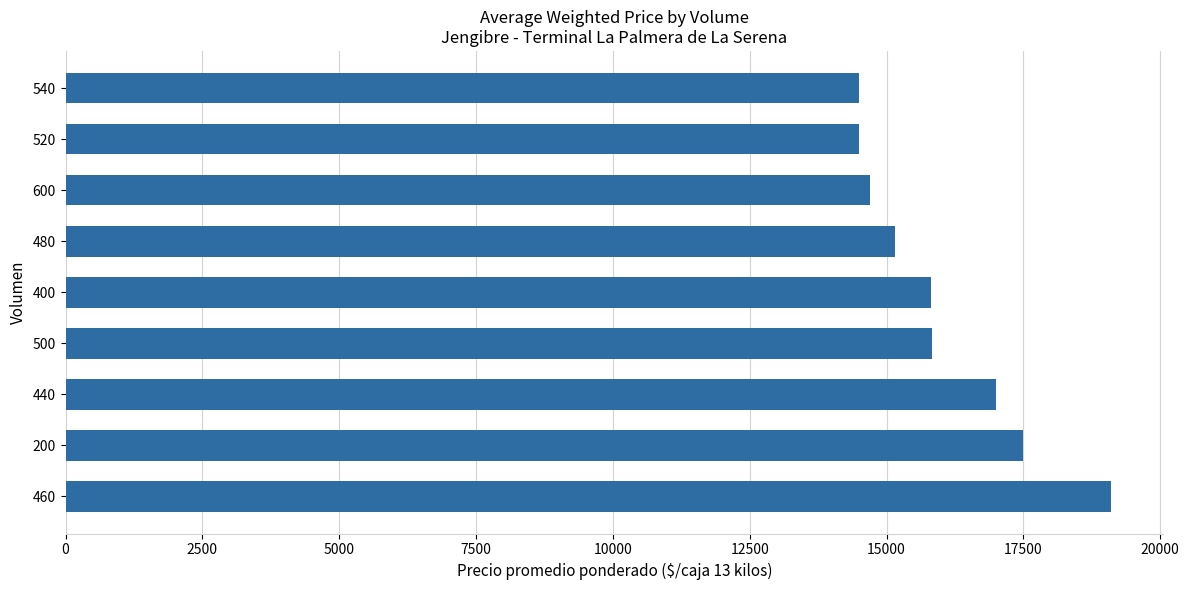

The chart shows a value of 4648.3 at 520. True or false?

False